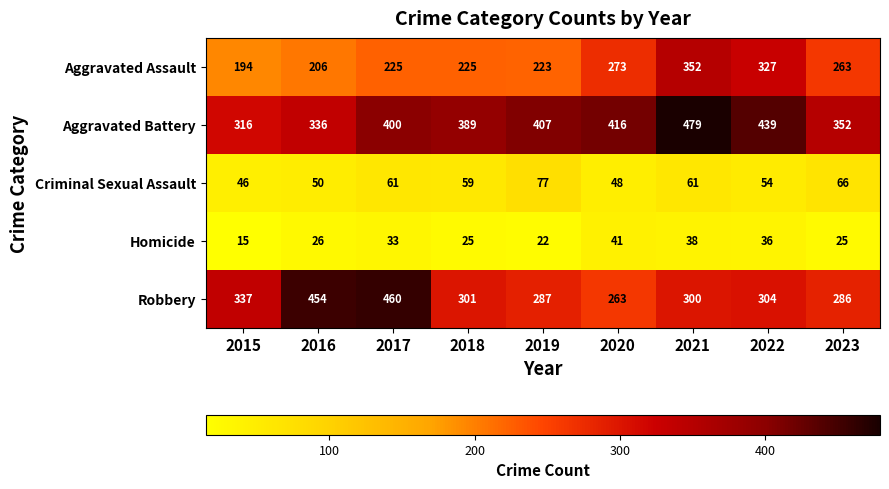

Is the value of Criminal Sexual Assault at 2022 greater than the value of Aggravated Battery at 2019?

No